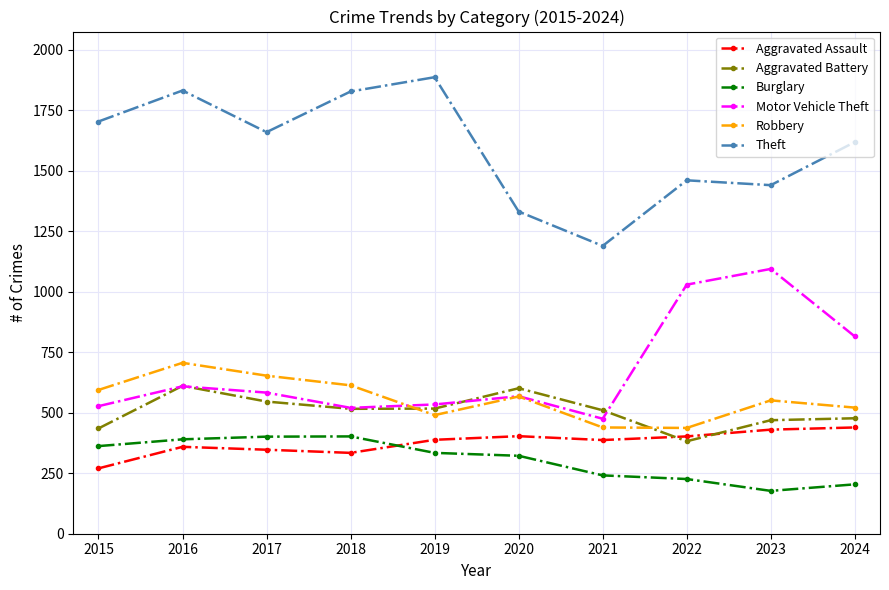

At which category is the sum across all series the highest?

2016